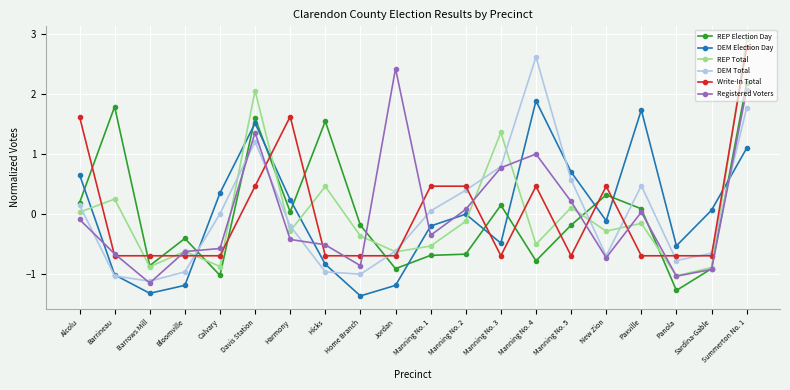

Between Paxville and Panola, which series saw the biggest shift?

DEM Election Day